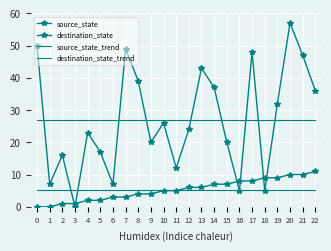

How many values in destination_state are above zero?

22